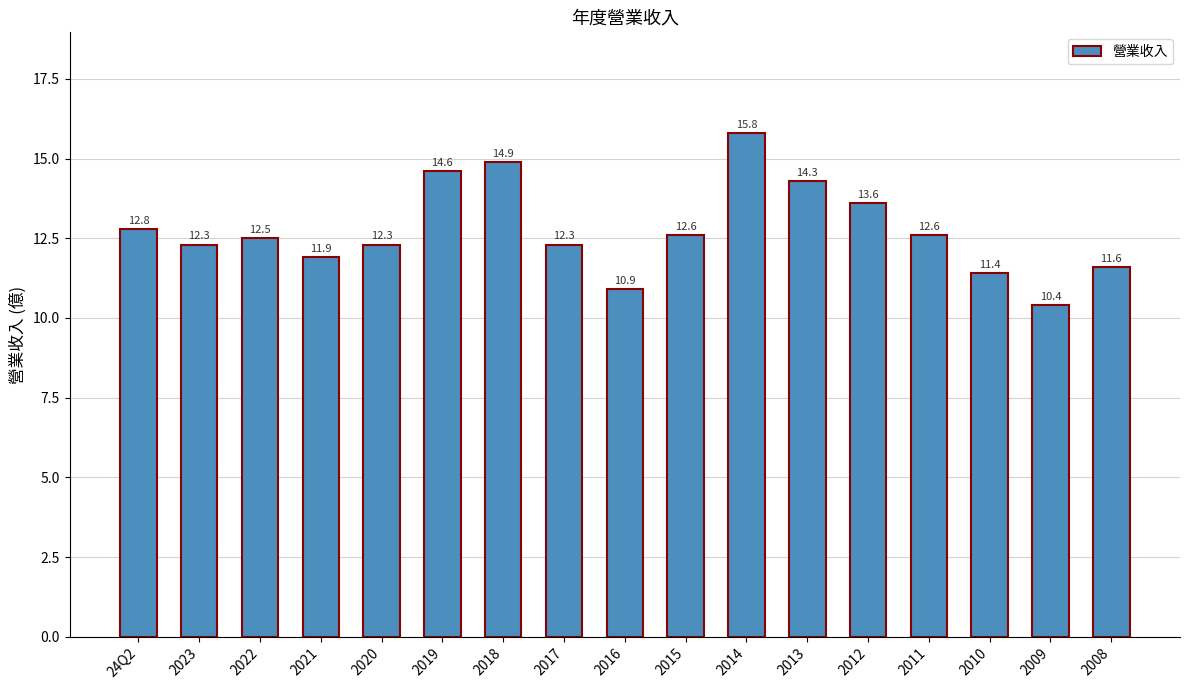

Reading right to left, what are all the values shown in this chart?

2008=11.6	2009=10.4	2010=11.4	2011=12.6	2012=13.6	2013=14.3	2014=15.8	2015=12.6	2016=10.9	2017=12.3	2018=14.9	2019=14.6	2020=12.3	2021=11.9	2022=12.5	2023=12.3	24Q2=12.8